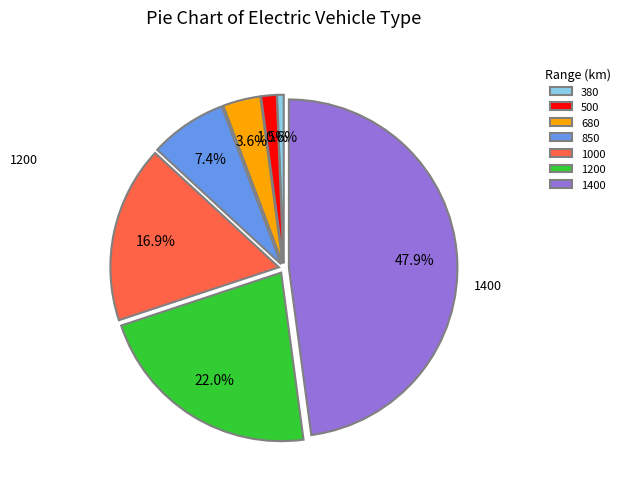

Is it true that 850 is 19% of the pie?

False